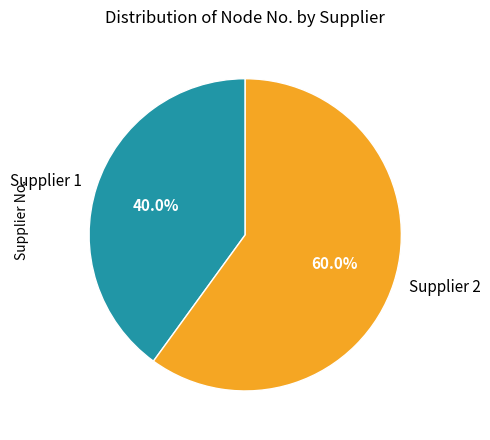

Is Supplier 2 the majority of the pie?

Yes